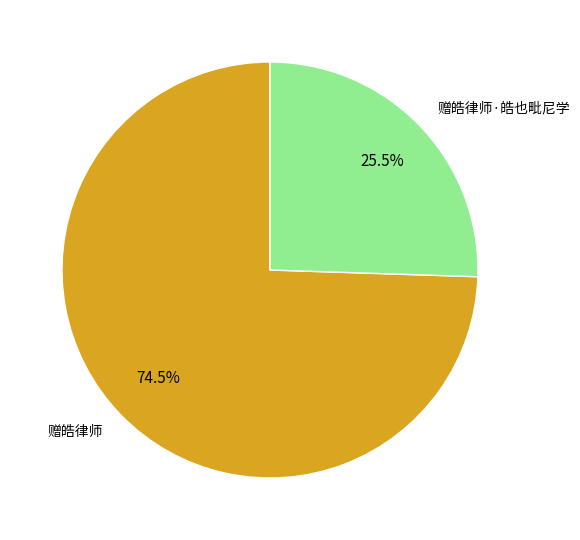

What portion of the pie excludes 赠皓律师?

25.5%